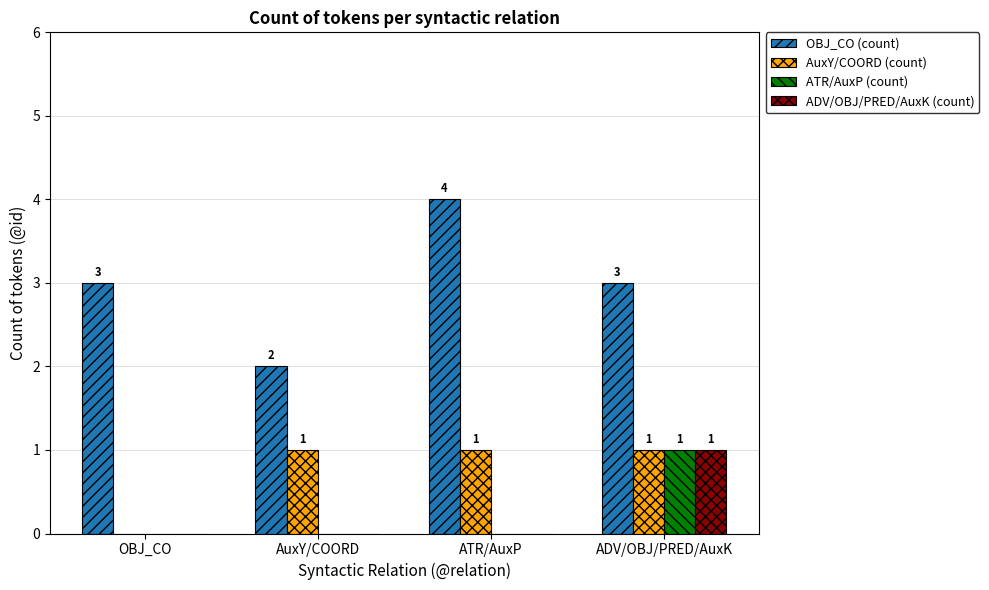

How many groups of bars are there?

4